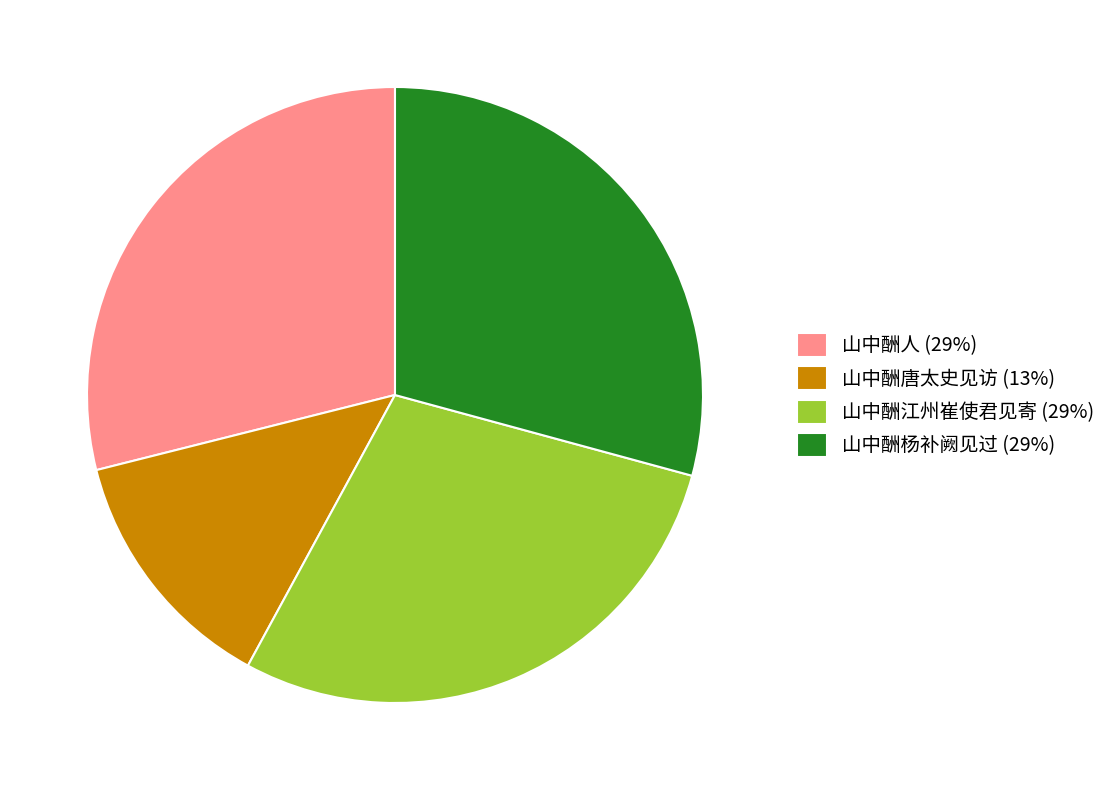

Is it true that 山中酬唐太史见访 (13%) is 25% of the pie?

False